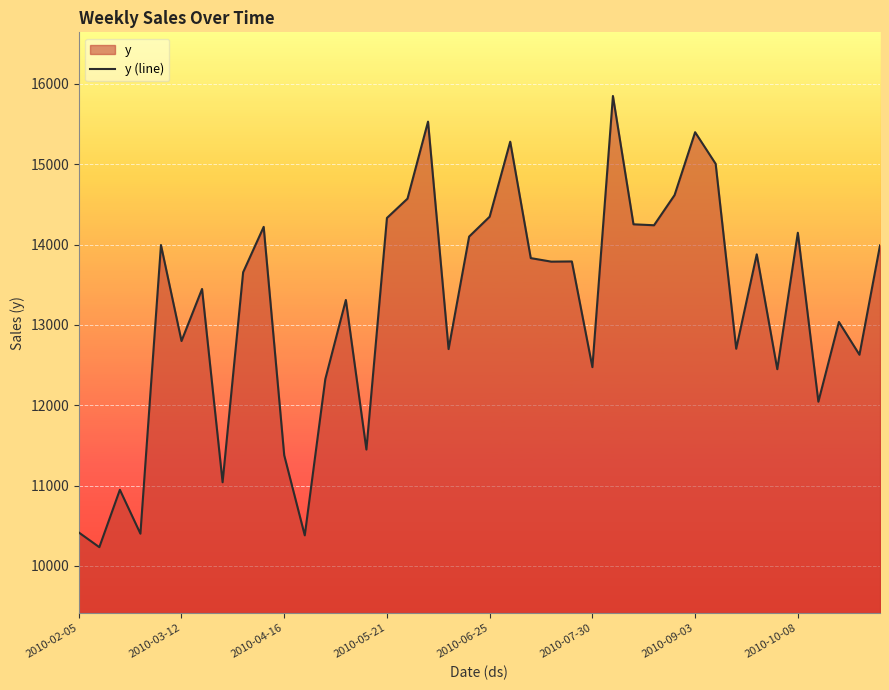

What is the difference between the maximum and minimum values?

5616.7